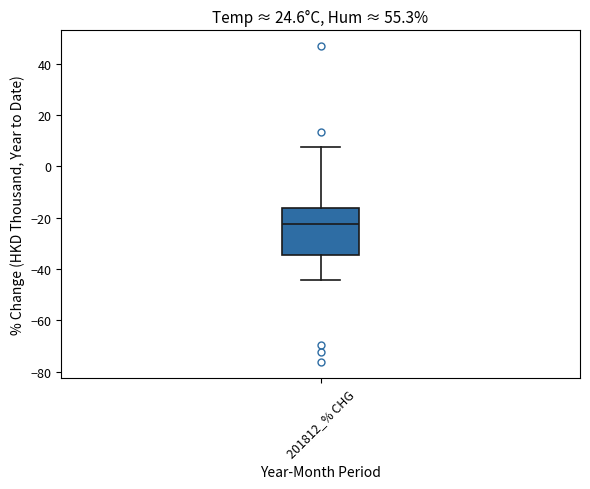

Transcribe this box plot: give where the median line is, the range the box spans, and where the two whiskers end, as read against the y-axis. The values are not printed on the chart, so give them approximately, as read against the axis.

median -22, box -34 to -16, whiskers -44 to 8